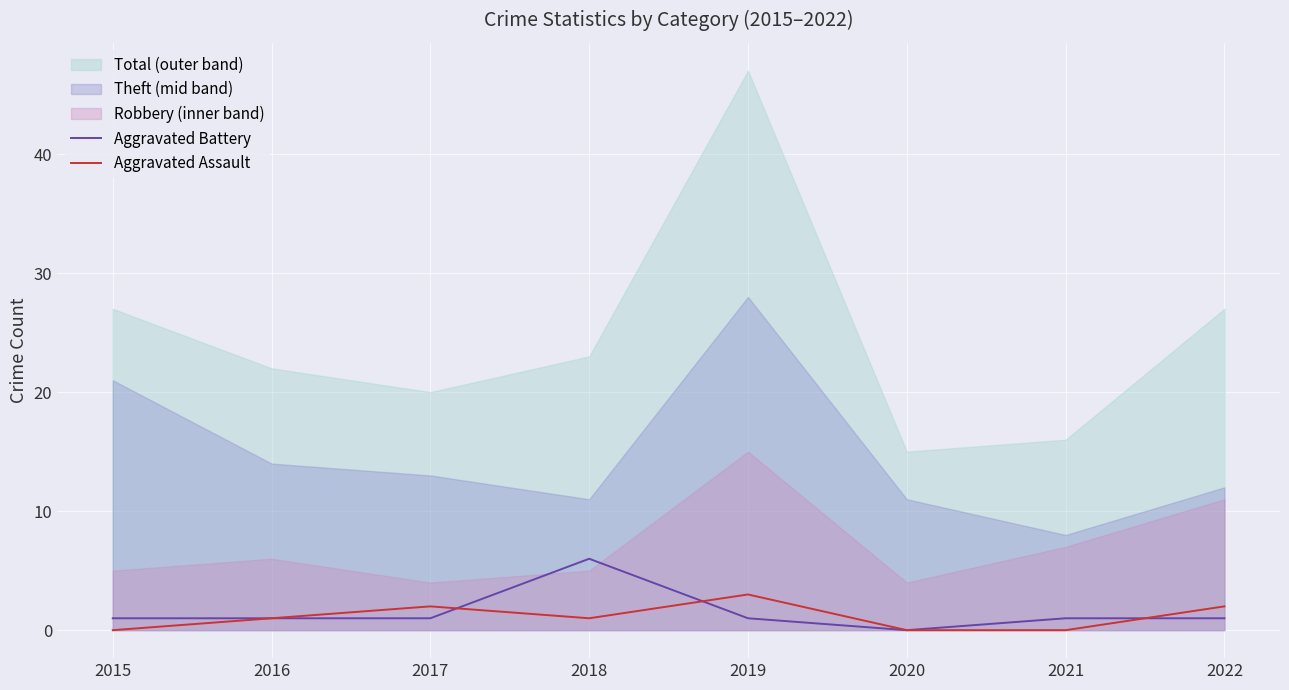

How many data points in Aggravated Assault are less than 1?

3